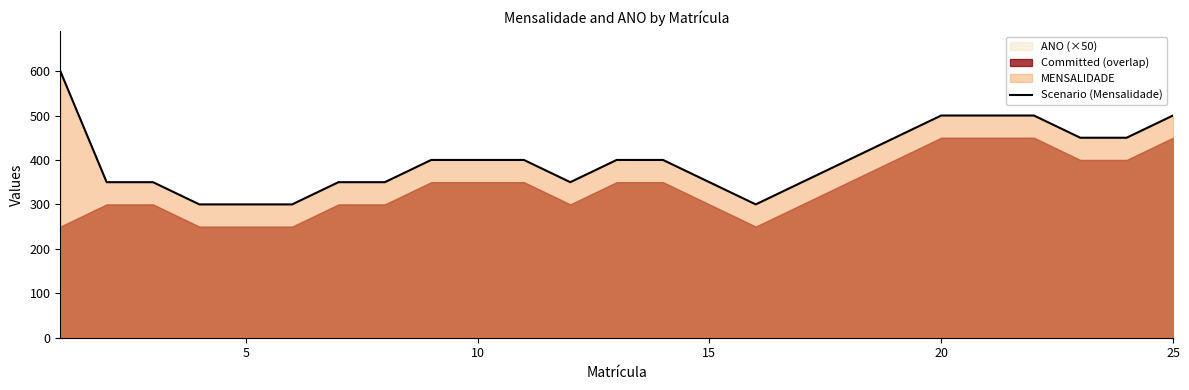

What is the highest value of the Scenario (Mensalidade) series?

600